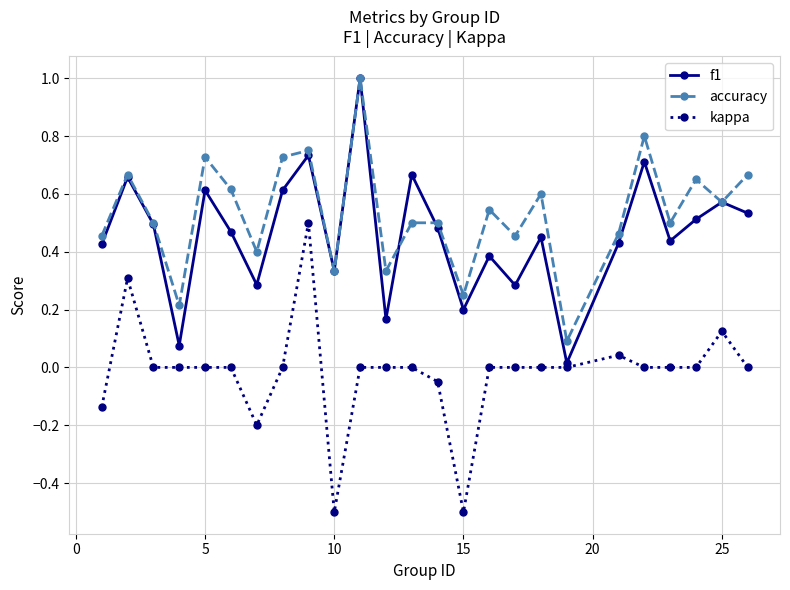

What is the smallest value displayed?

-0.5